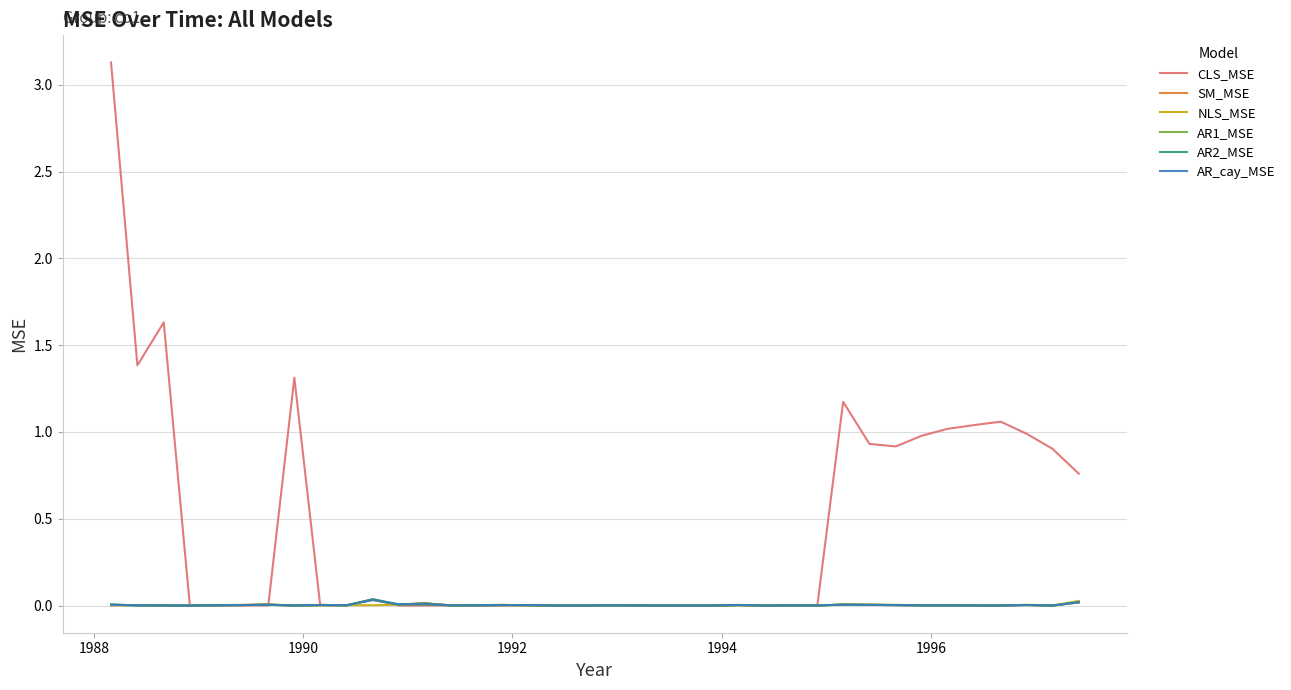

Does the chart display data point markers on the line(s)?

No